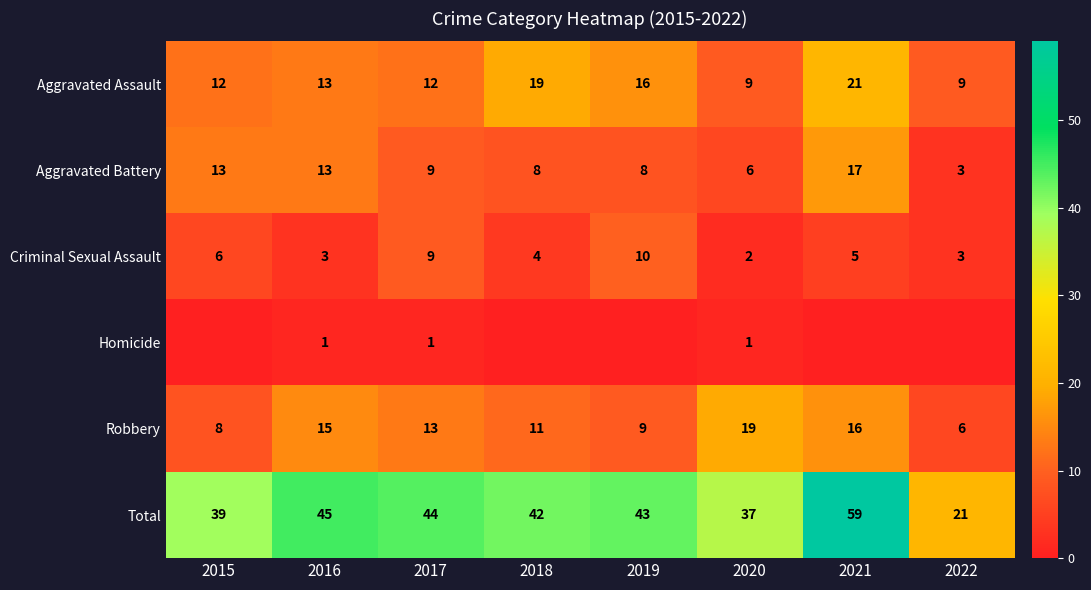

At 2020, list the series in order from smallest to largest.

Homicide, Criminal Sexual Assault, Aggravated Battery, Aggravated Assault, Robbery, Total